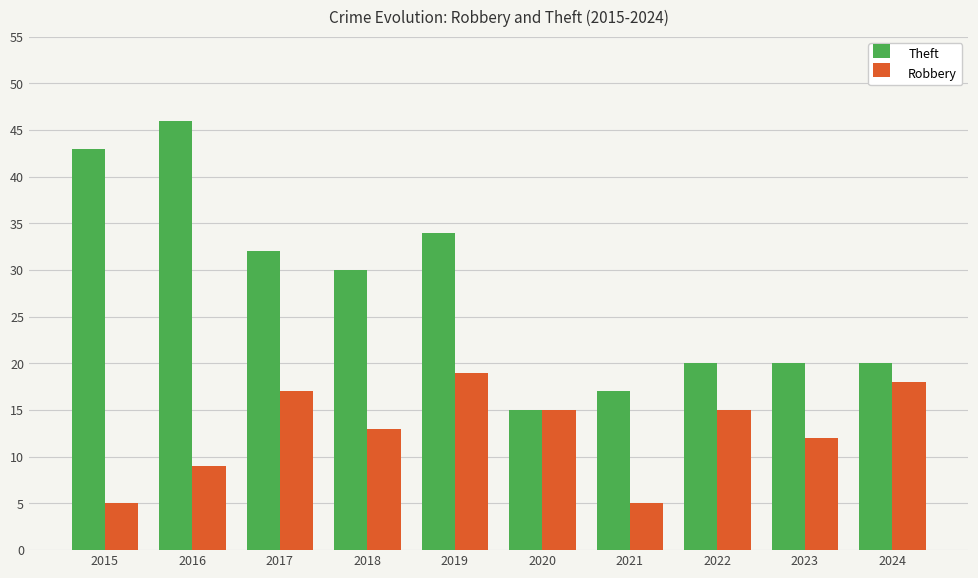

What is the spread (max minus min) of values at 2024?

2